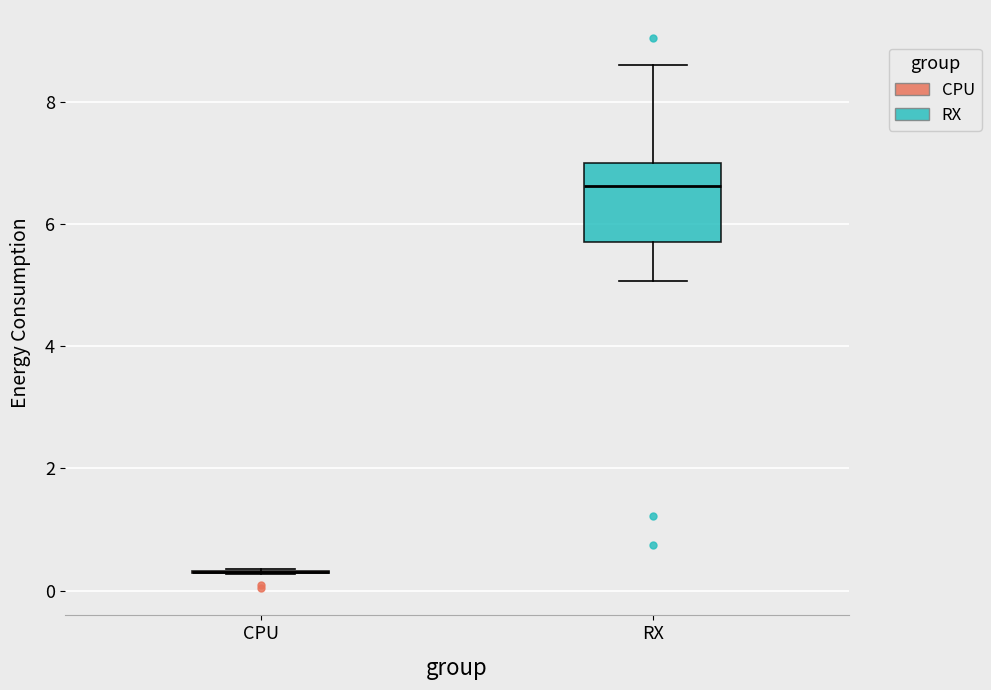

Comparing the boxes themselves (not the whiskers), which one is the tallest?

RX